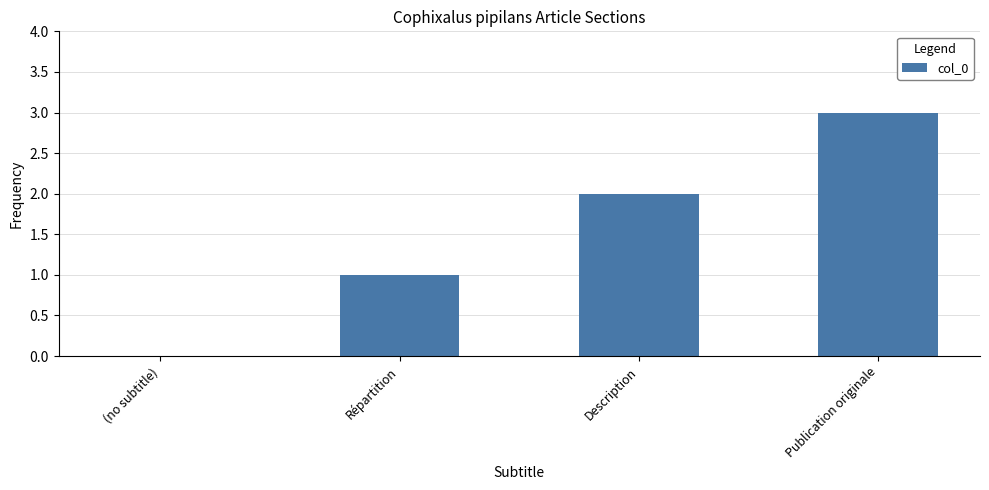

The chart shows a value of 2 at Répartition. True or false?

False